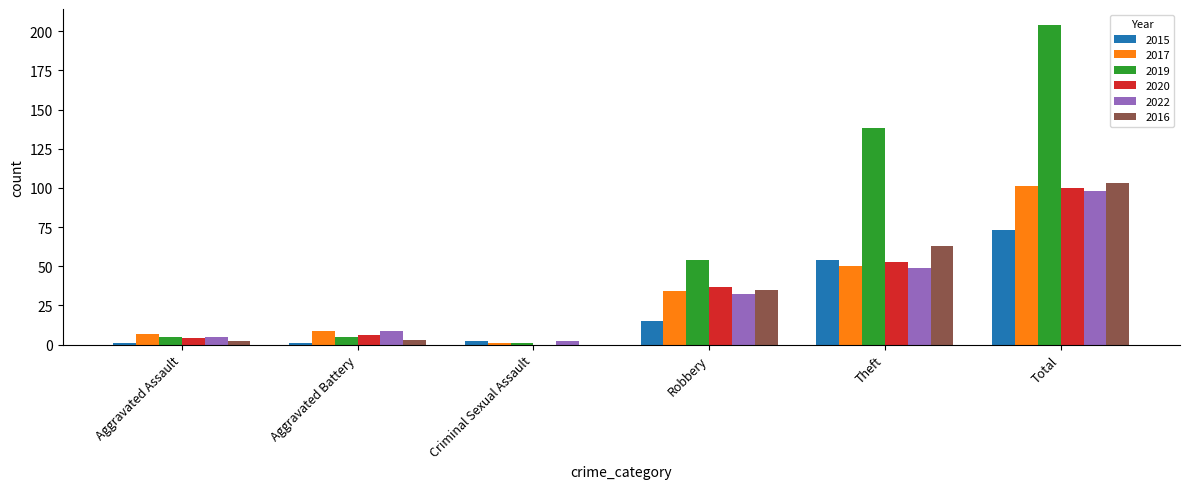

Reading left to right, what are all the values shown in this chart?

2015: Aggravated Assault=1	Aggravated Battery=1	Criminal Sexual Assault=2	Robbery=15	Theft=54	Total=73
2017: Aggravated Assault=7	Aggravated Battery=9	Criminal Sexual Assault=1	Robbery=34	Theft=50	Total=101
2019: Aggravated Assault=5	Aggravated Battery=5	Criminal Sexual Assault=1	Robbery=54	Theft=138	Total=204
2020: Aggravated Assault=4	Aggravated Battery=6	Criminal Sexual Assault=0	Robbery=37	Theft=53	Total=100
2022: Aggravated Assault=5	Aggravated Battery=9	Criminal Sexual Assault=2	Robbery=32	Theft=49	Total=98
2016: Aggravated Assault=2	Aggravated Battery=3	Criminal Sexual Assault=0	Robbery=35	Theft=63	Total=103